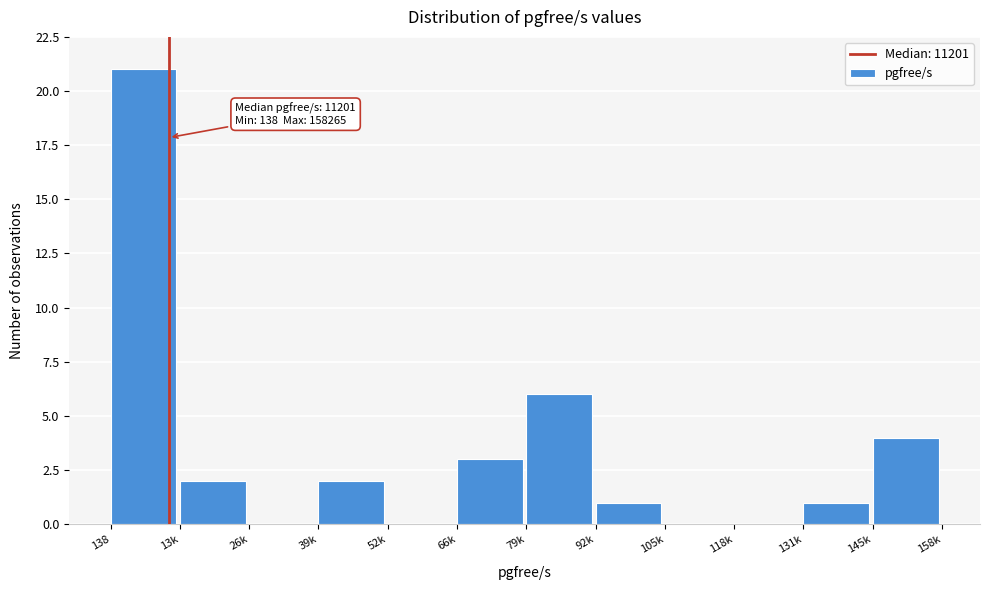

Reading left to right, what are all the values shown in this chart?

138=21	13k=2	26k=0	39k=2	52k=0	66k=3	79k=6	92k=1	105k=0	118k=0	131k=1	145k=4